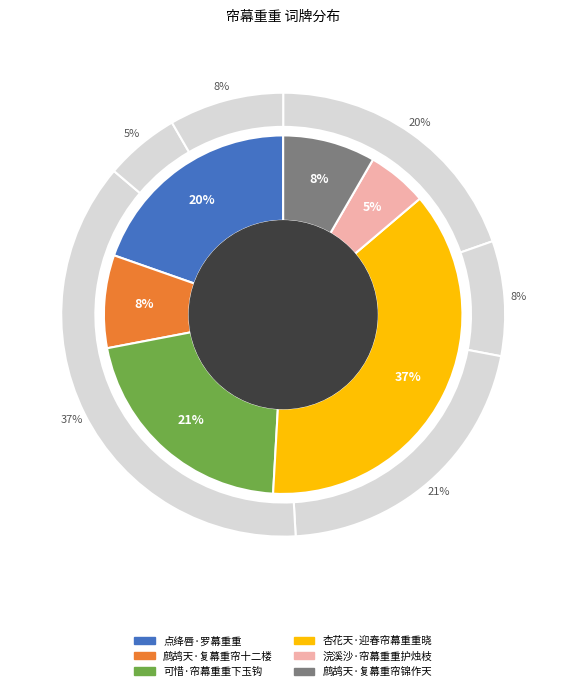

Count the number of slices in the pie.

6